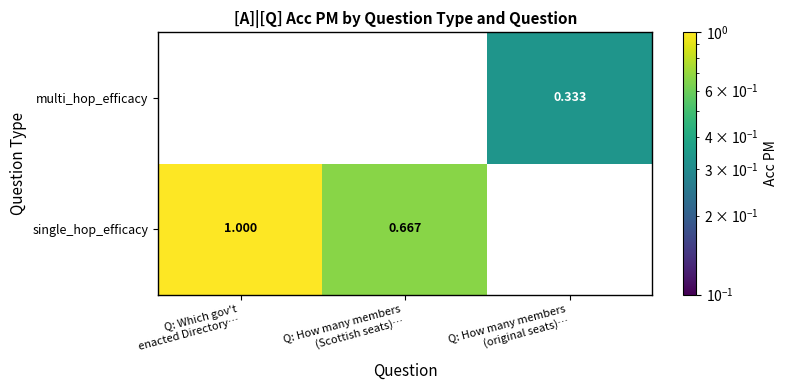

The value of multi_hop_efficacy at Q: How many members (original seats)… is 0.6. True or false?

False